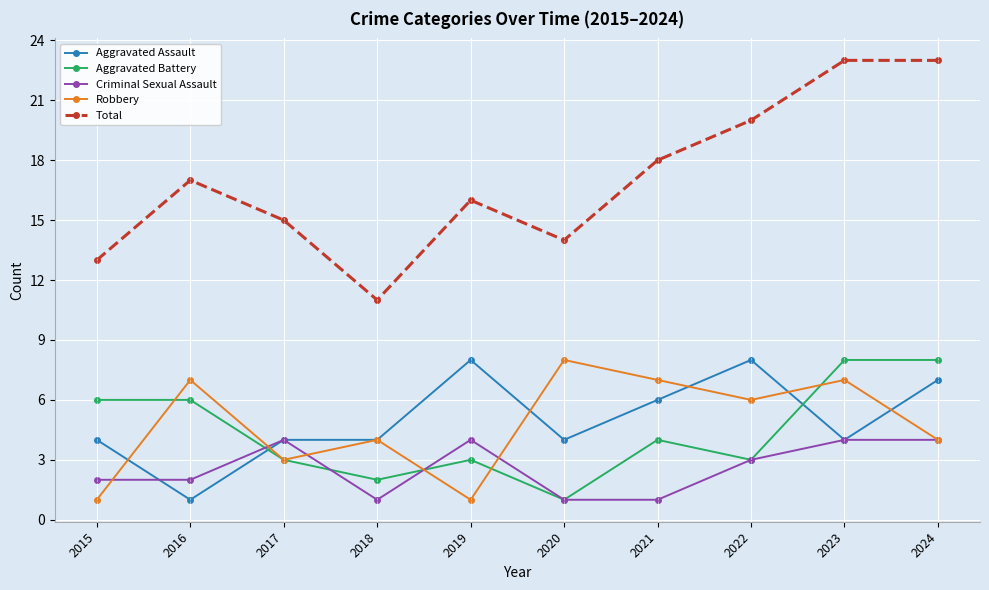

Reading left to right, list all the values displayed in this chart.

Aggravated Assault: 2015=4	2016=1	2017=4	2018=4	2019=8	2020=4	2021=6	2022=8	2023=4	2024=7
Aggravated Battery: 2015=6	2016=6	2017=3	2018=2	2019=3	2020=1	2021=4	2022=3	2023=8	2024=8
Criminal Sexual Assault: 2015=2	2016=2	2017=4	2018=1	2019=4	2020=1	2021=1	2022=3	2023=4	2024=4
Robbery: 2015=1	2016=7	2017=3	2018=4	2019=1	2020=8	2021=7	2022=6	2023=7	2024=4
Total: 2015=13	2016=17	2017=15	2018=11	2019=16	2020=14	2021=18	2022=20	2023=23	2024=23